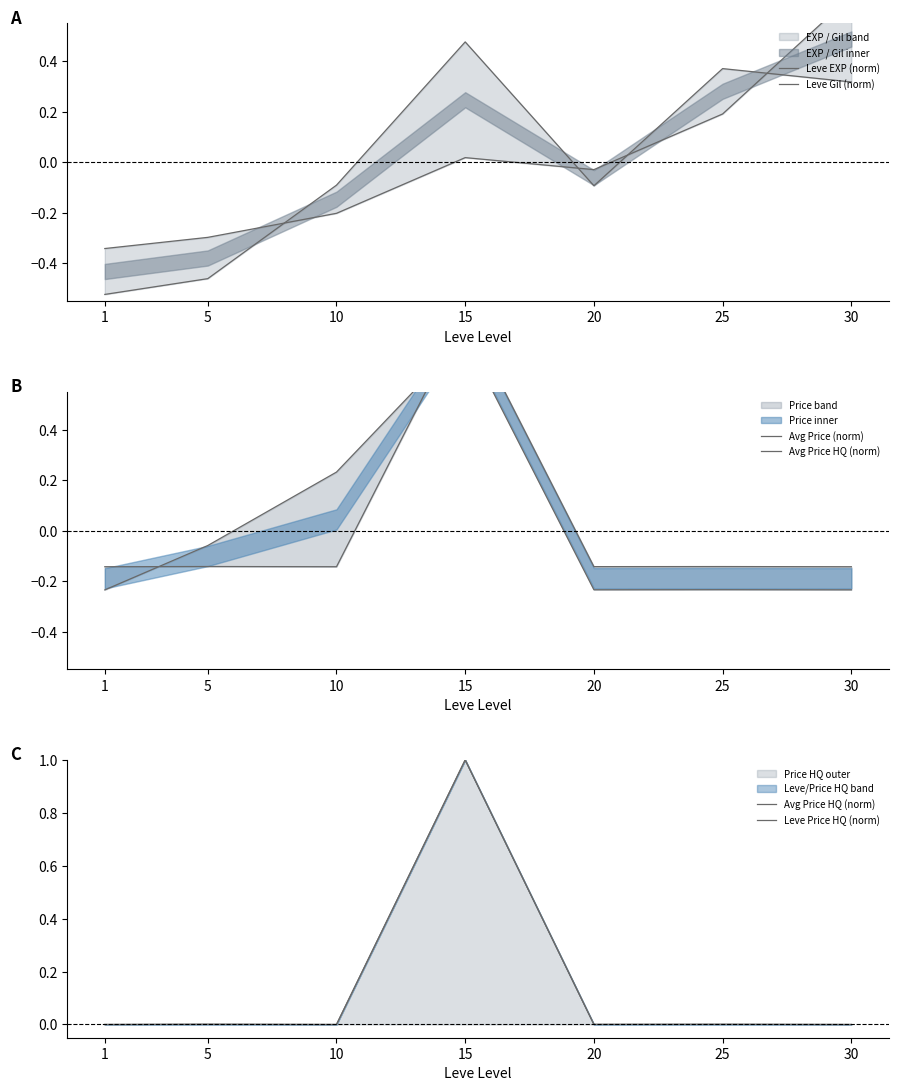

What is the maximum value for Leve Price HQ (norm)?

1.0